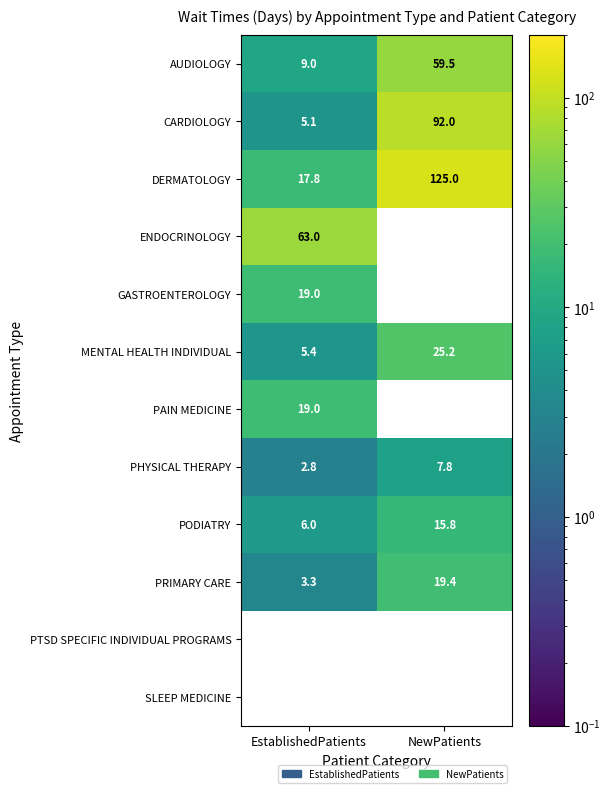

What is the sum of all PODIATRY values?

21.8